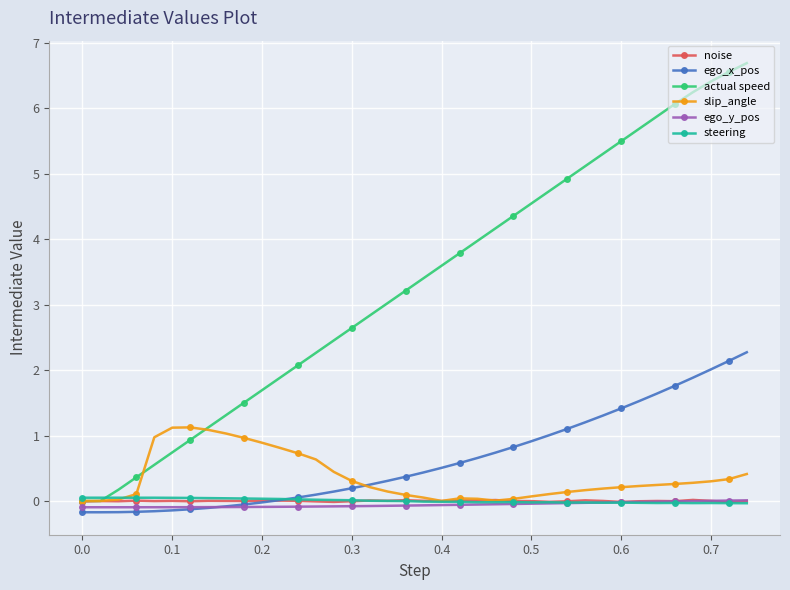

What is the highest value of the slip_angle series?

1.1